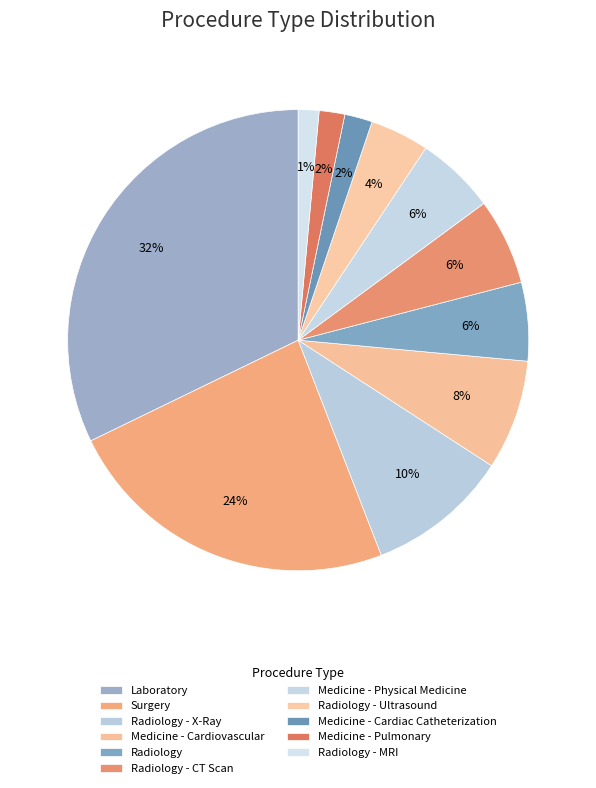

Rank the categories by value from lowest to highest.

Radiology - MRI, Medicine - Pulmonary, Medicine - Cardiac Catheterization, Radiology - Ultrasound, Radiology, Medicine - Physical Medicine, Radiology - CT Scan, Medicine - Cardiovascular, Radiology - X-Ray, Surgery, Laboratory